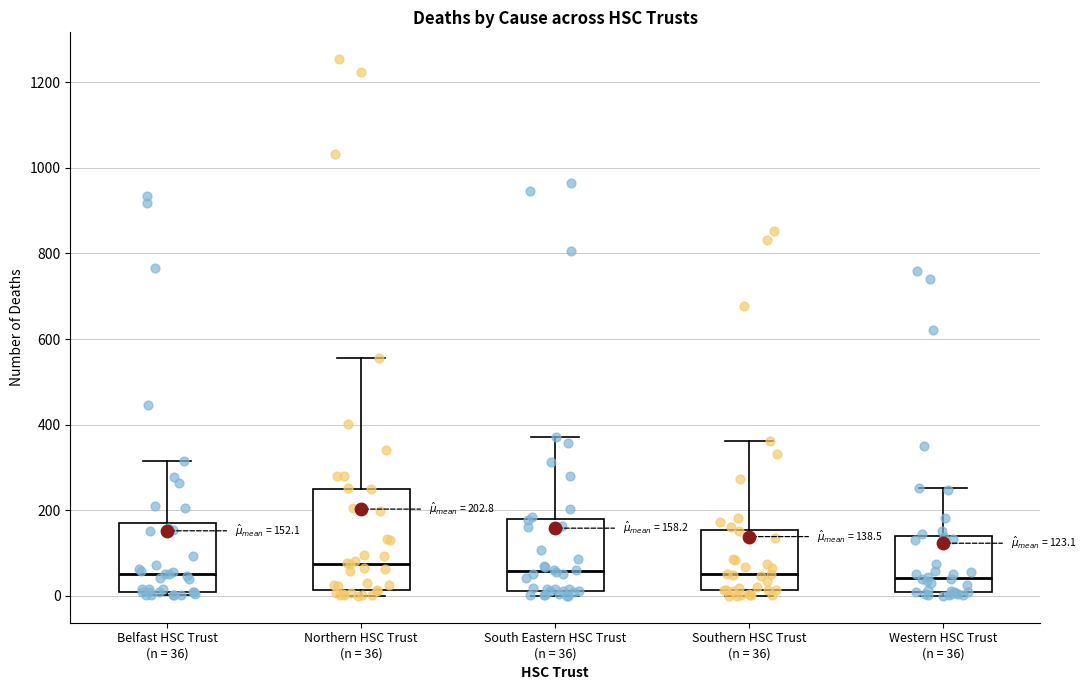

Which box is the tallest, from its lower edge to its upper edge?

Northern HSC Trust (n = 36)